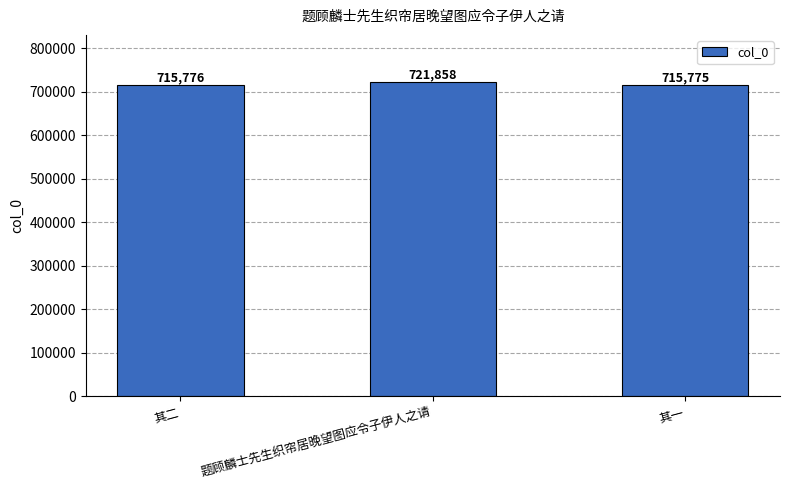

Does the chart contain stacked bars?

No